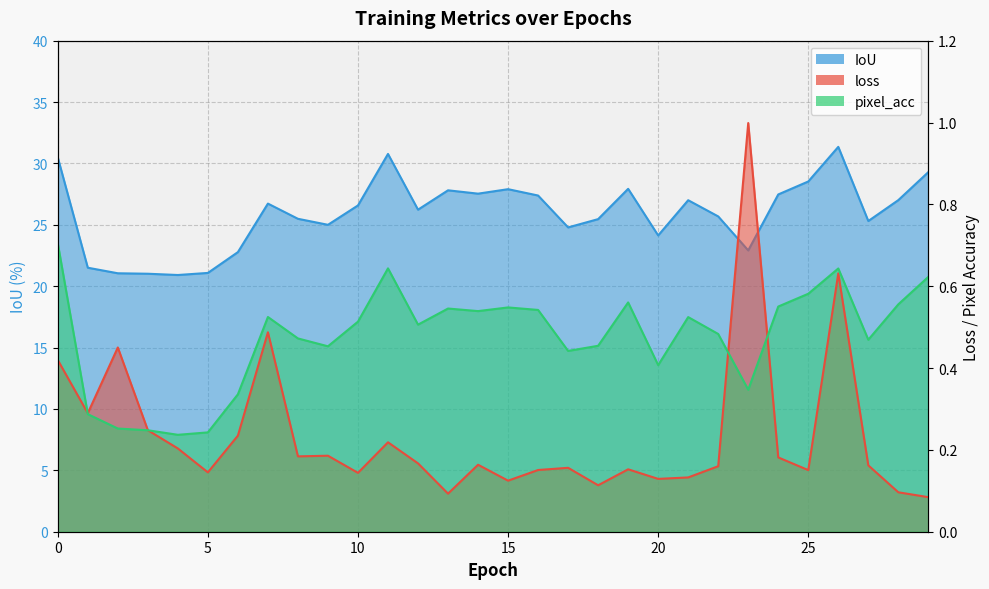

Which has a higher value, 20 or 14?

14